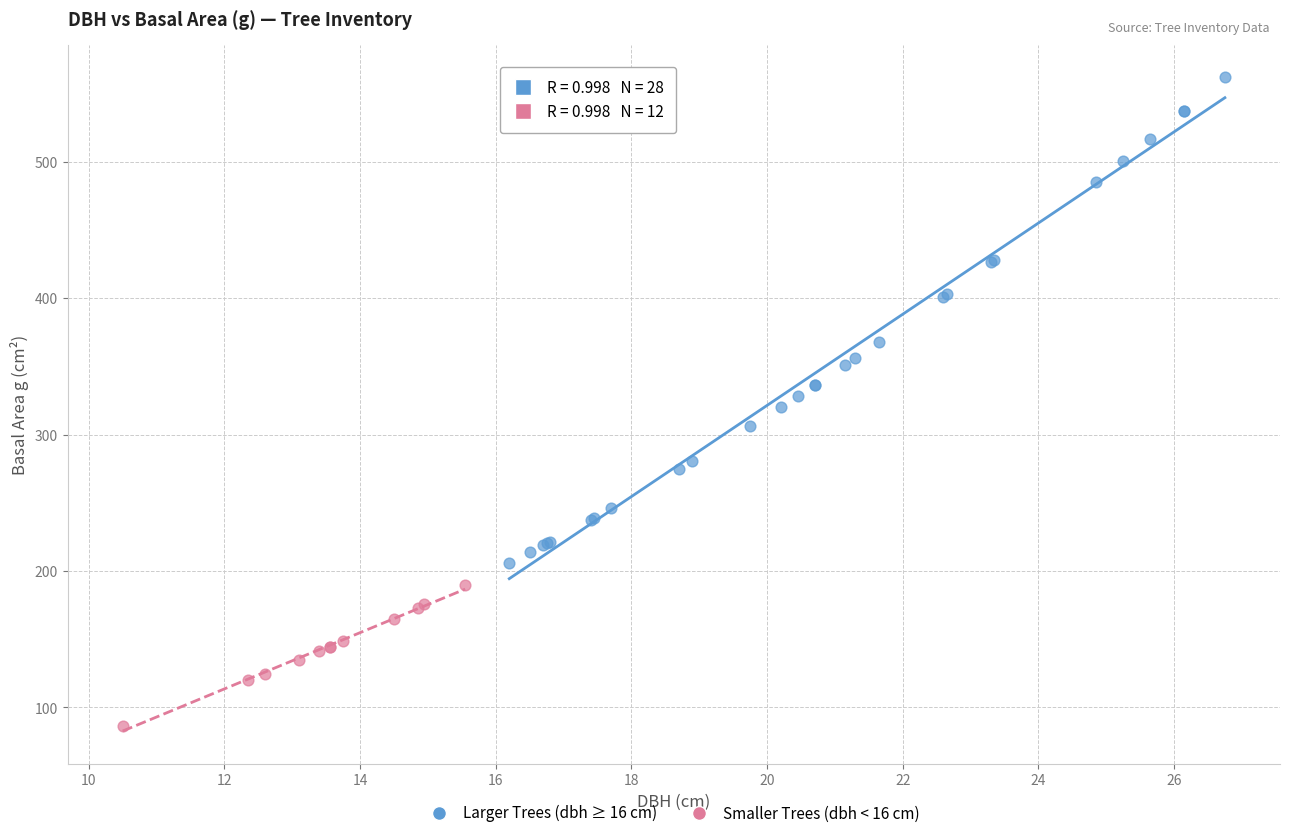

Which series contains the lowest Y value?

Smaller Trees (dbh < 16 cm)